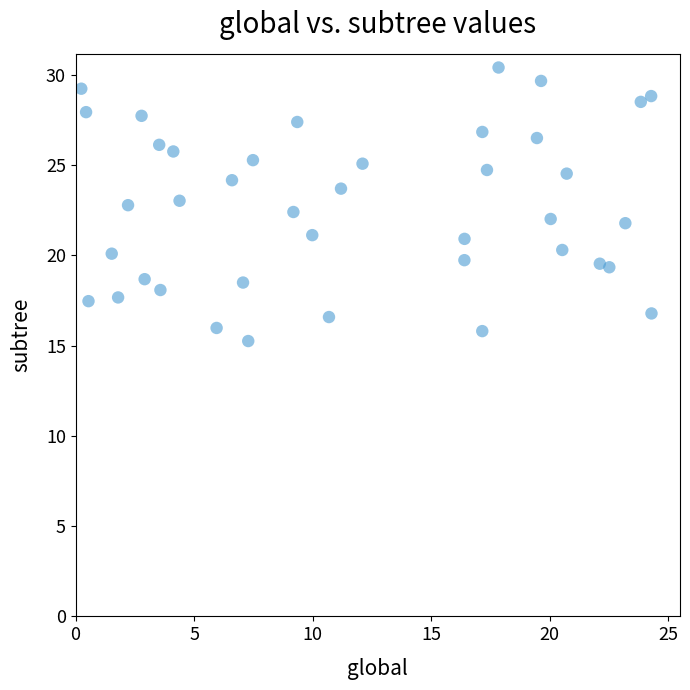

What is the range of X values (max minus min)?

24.1